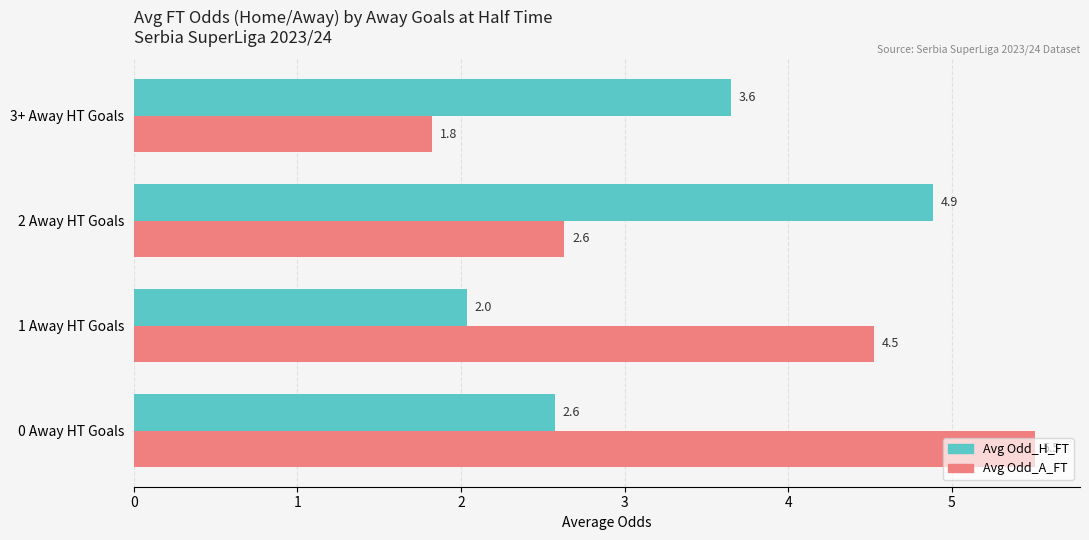

Rank the categories by Avg Odd_A_FT value from highest to lowest.

0 Away HT Goals, 1 Away HT Goals, 2 Away HT Goals, 3+ Away HT Goals